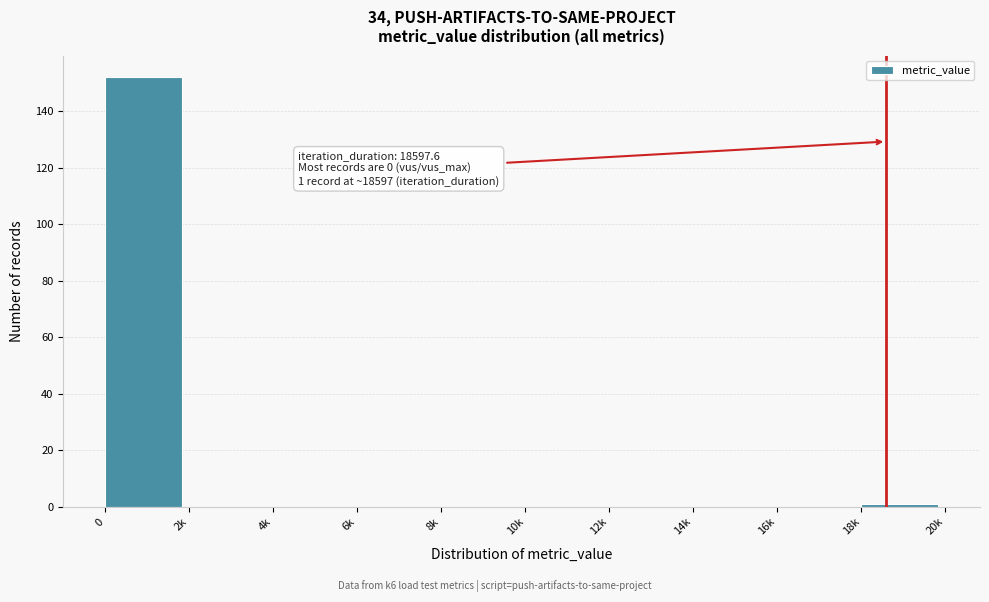

Reading left to right, extract all data points from this chart.

0=152	2k=0	4k=0	6k=0	8k=0	10k=0	12k=0	14k=0	16k=0	18k=1